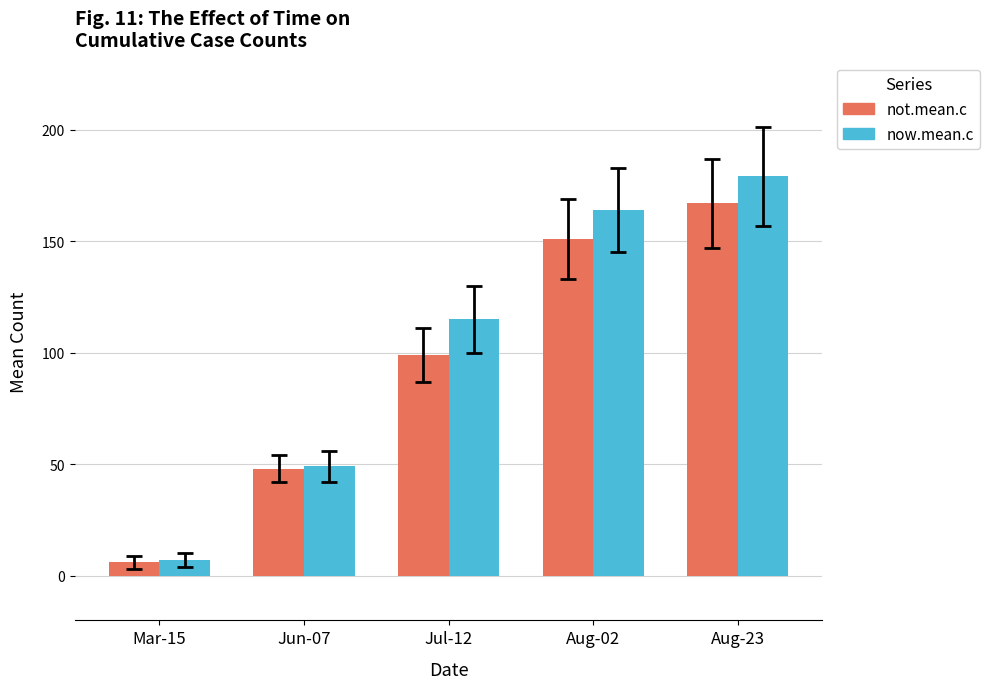

Which category has the highest value across all series?

Aug-23